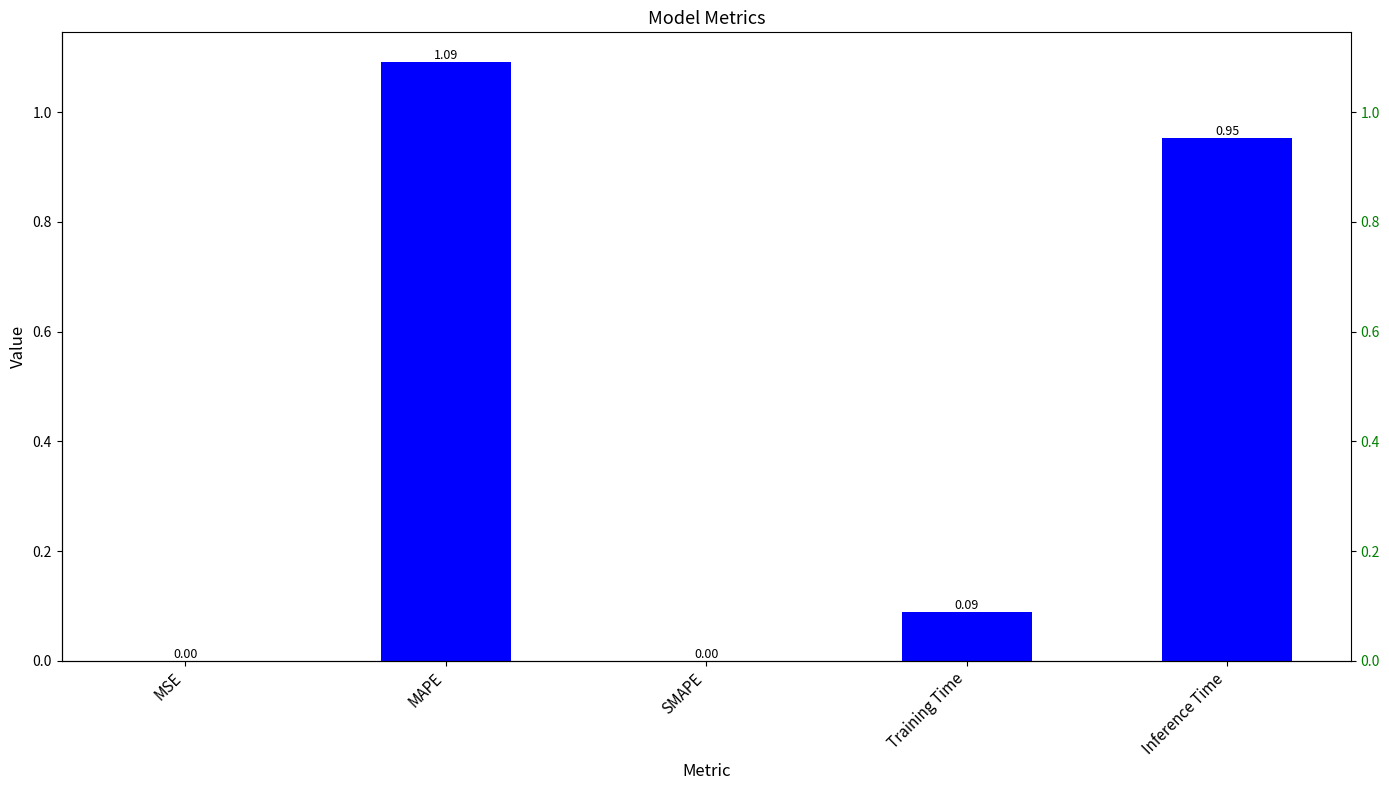

Is it true that the value at SMAPE is -0.6?

False